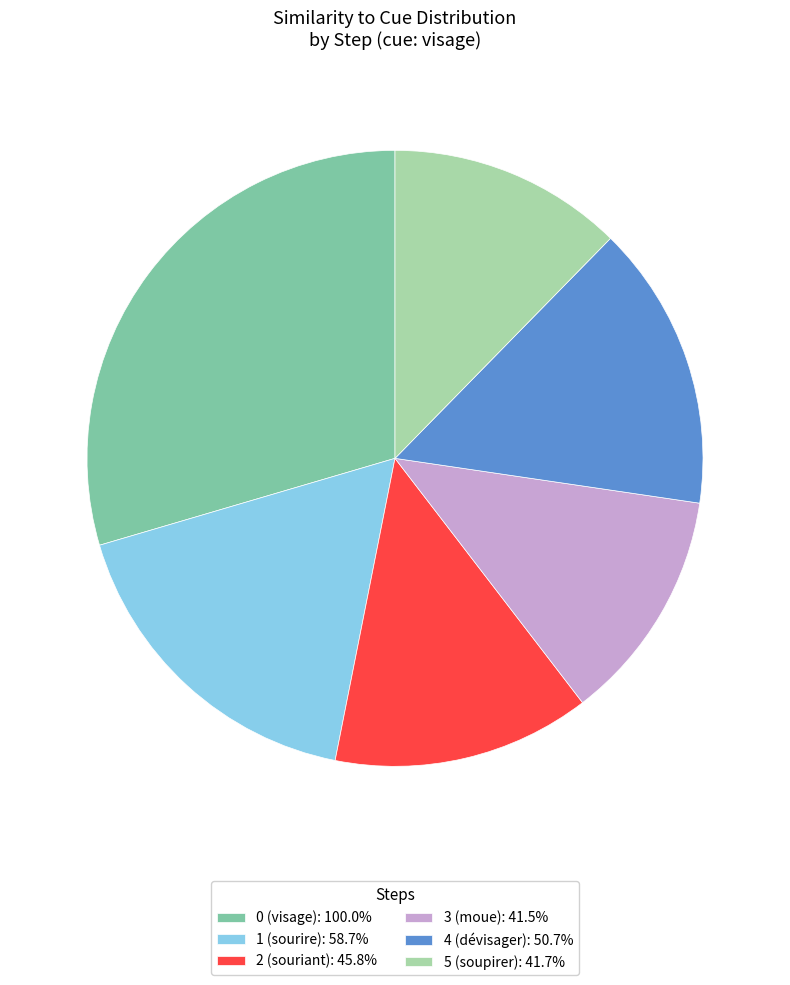

The 5 (soupirer) slice represents 12% of the pie. True or false?

True